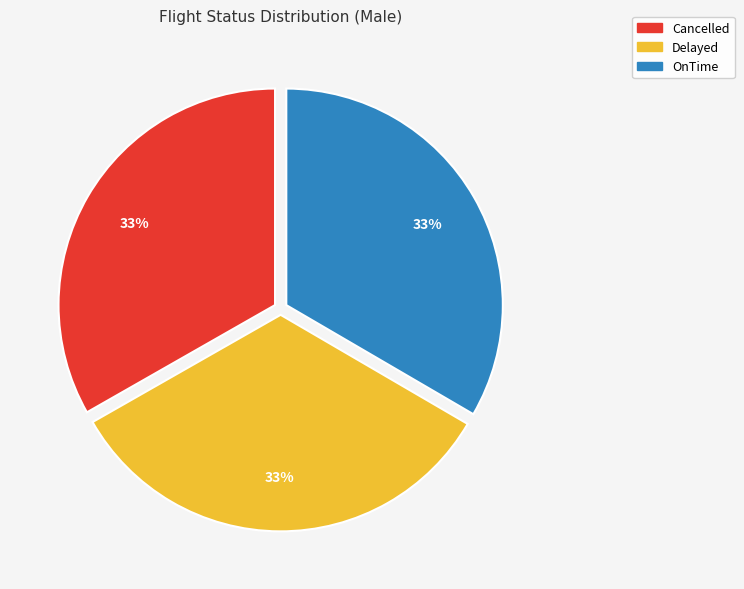

To the nearest percent, what percentage of the pie is Delayed?

33%